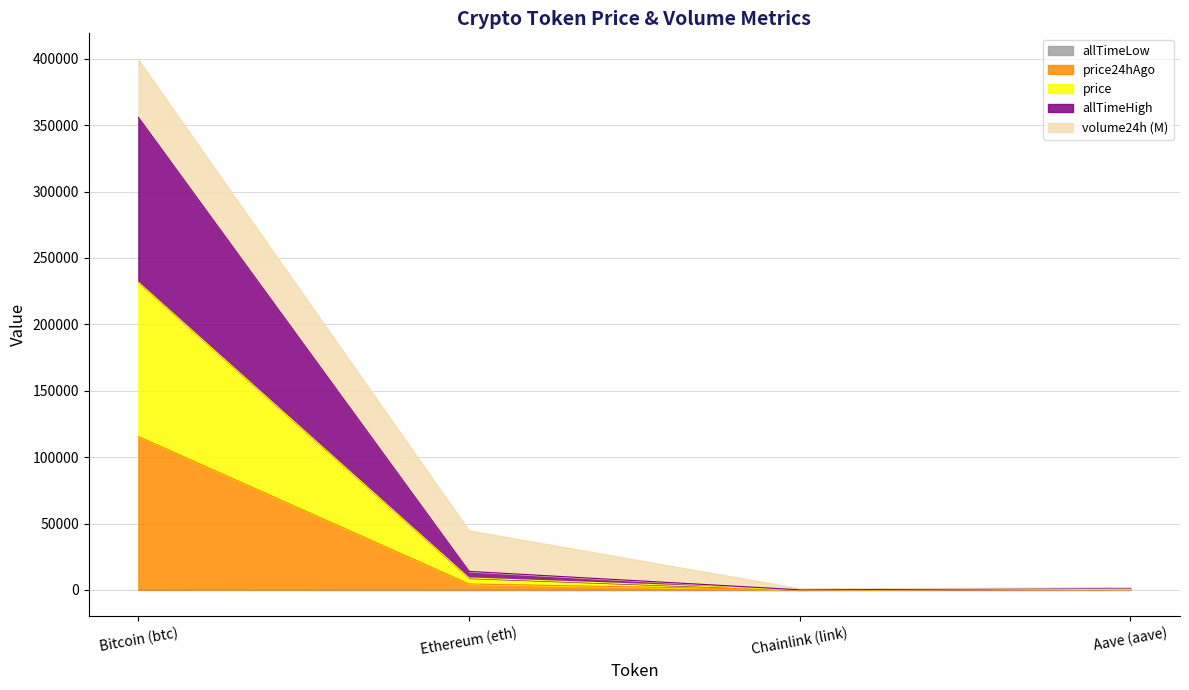

What is the label of the 2nd point from the left?

Ethereum (eth)